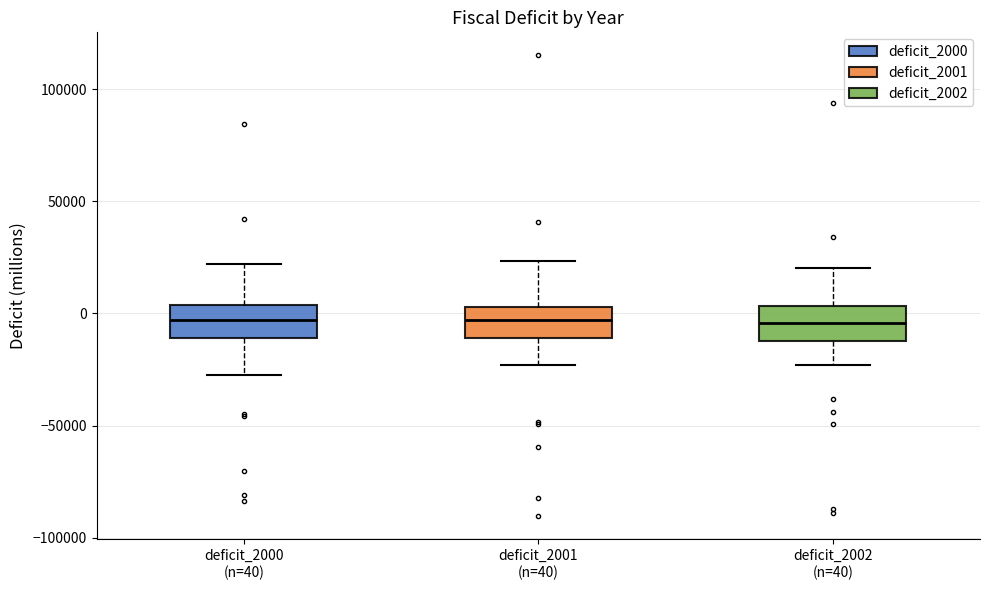

Reading left to right, read every box against the y-axis: the position of its median line, the range the box covers, and the ends of its whiskers. The values are not printed on the chart, so give them approximately, as read against the axis.

deficit_2000 (n=40): median -5000, box -10000 to 5000, whiskers -25000 to 20000
deficit_2001 (n=40): median -5000, box -10000 to 5000, whiskers -25000 to 25000
deficit_2002 (n=40): median -5000, box -10000 to 5000, whiskers -25000 to 20000